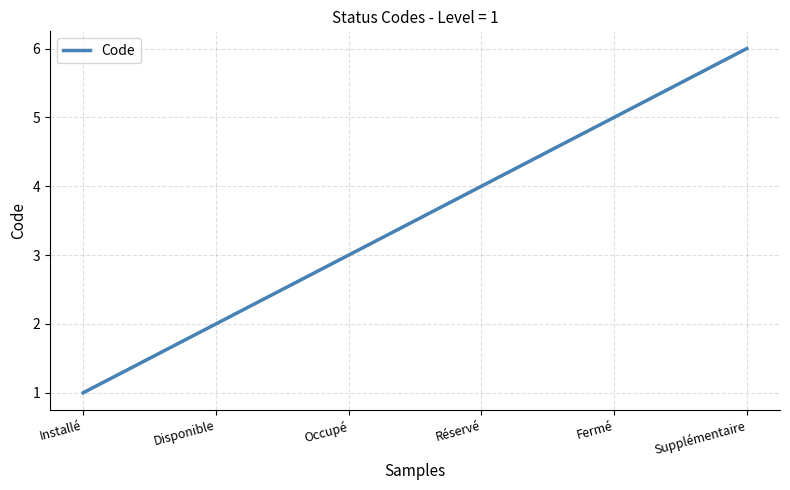

Reading left to right, what are all the values shown in this chart?

Installé=1	Disponible=2	Occupé=3	Réservé=4	Fermé=5	Supplémentaire=6